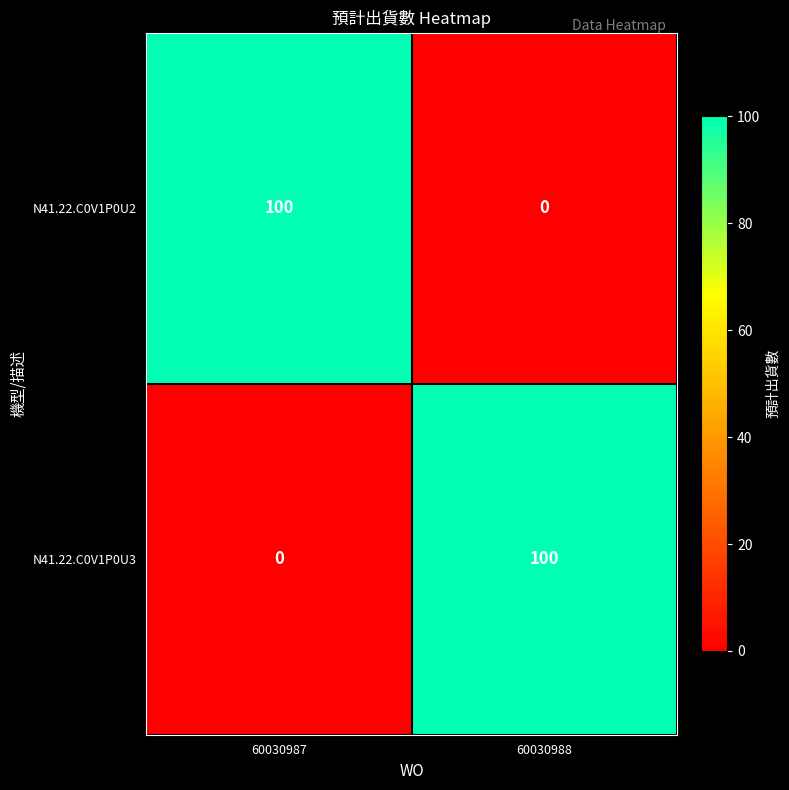

The value of N41.22.C0V1P0U3 at 60030988 is 49. True or false?

False